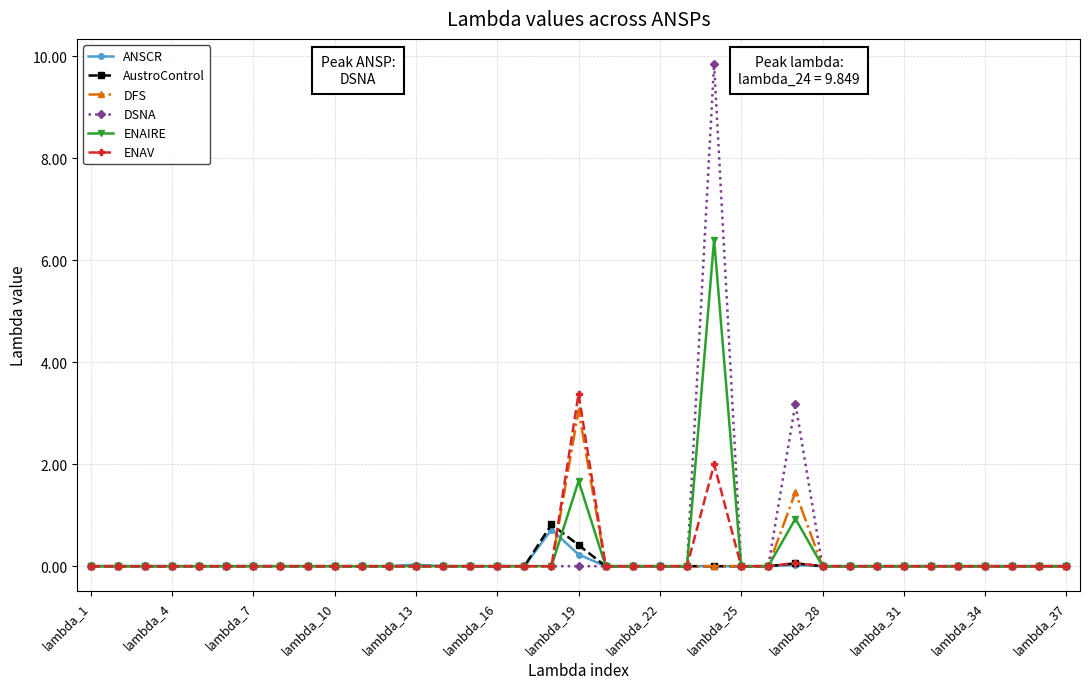

What is the greatest value displayed?

9.8